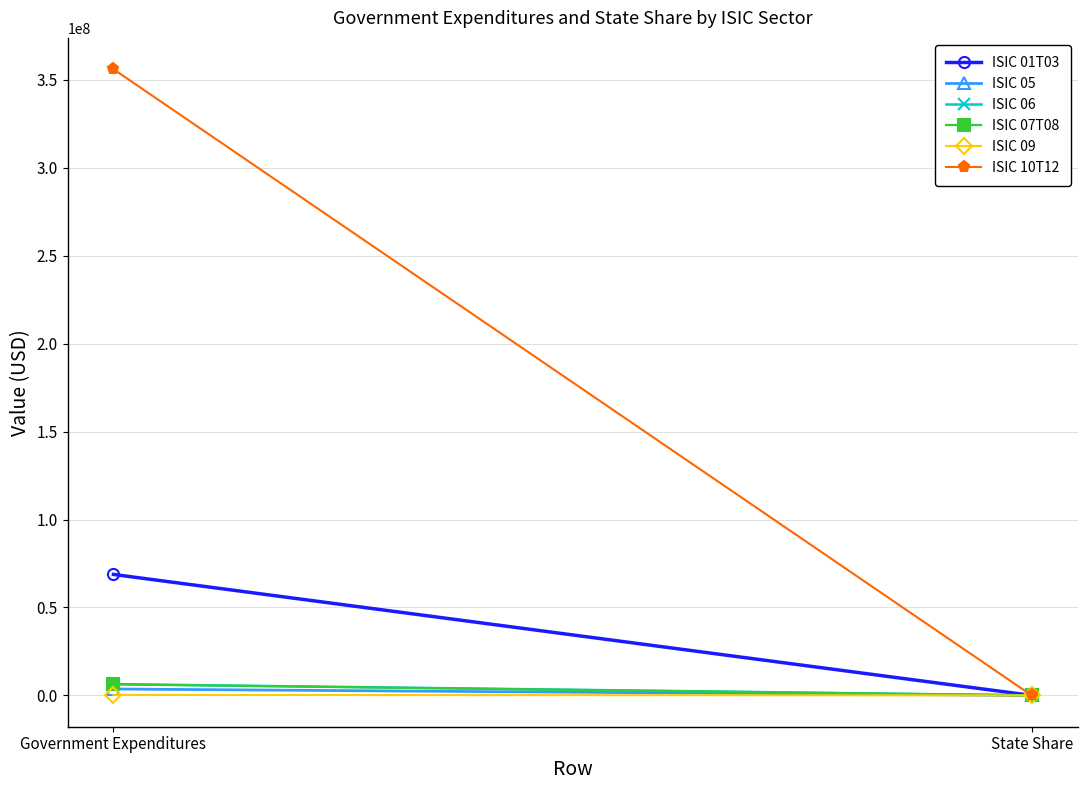

What is the difference between the maximum and minimum values in the ISIC 09 series?

290604.4